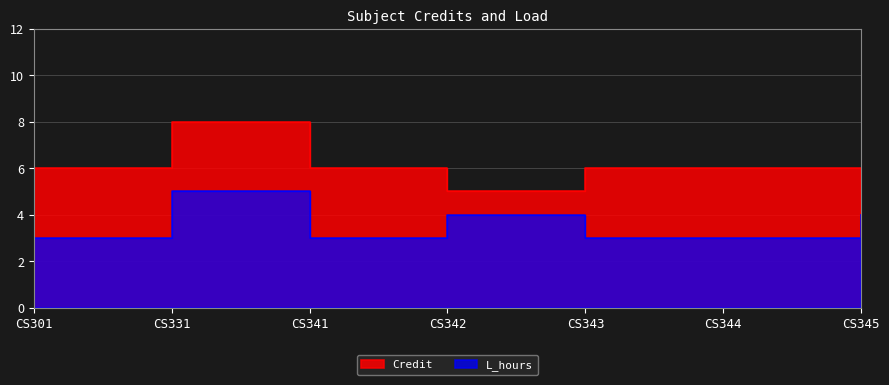

Which series has the widest spread of values?

Credit